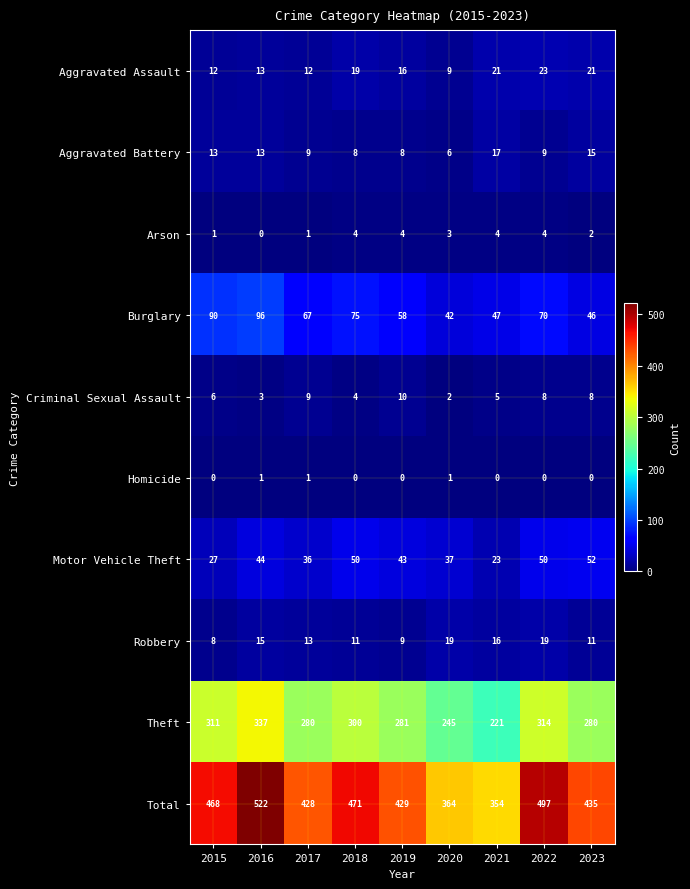

How many categories are shown in the chart?

9